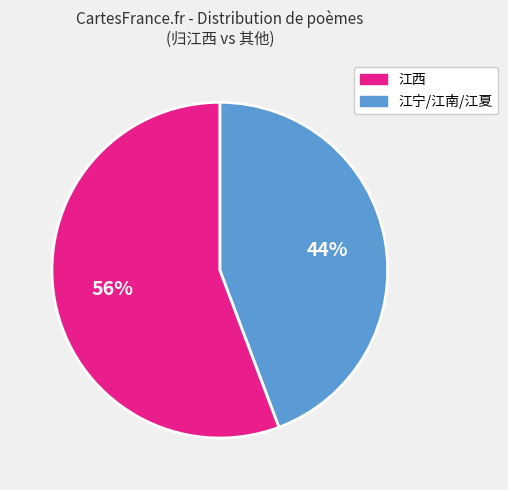

Is there any slice that represents more than half of the pie?

Yes